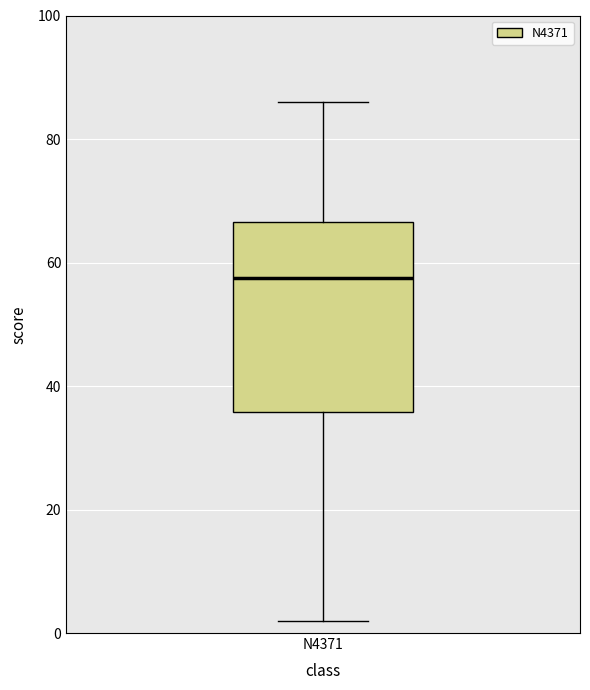

Read this box plot against the y-axis: the position of the median line, the range covered by the box, and the ends of both whiskers. The values are not printed on the chart, so give them approximately, as read against the axis.

median 58, box 36 to 66, whiskers 2 to 86